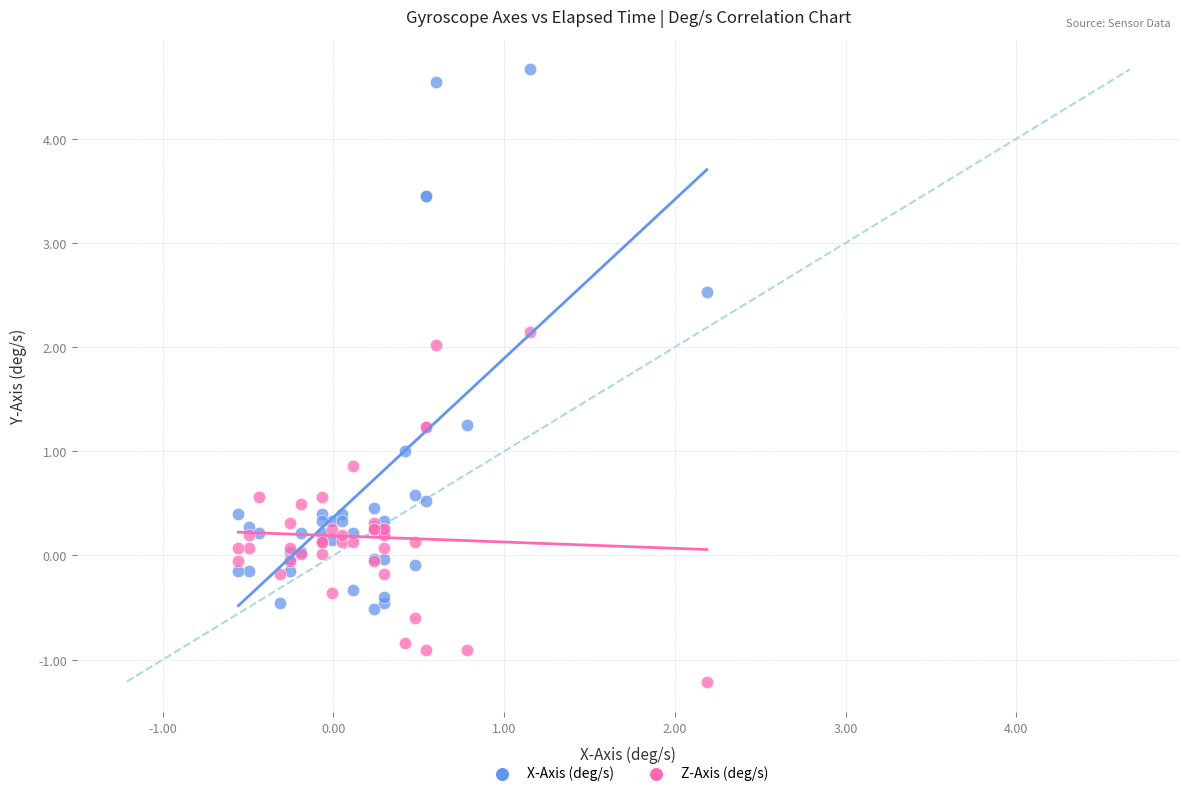

What are all the series names shown in the legend?

X-Axis (deg/s), Z-Axis (deg/s)